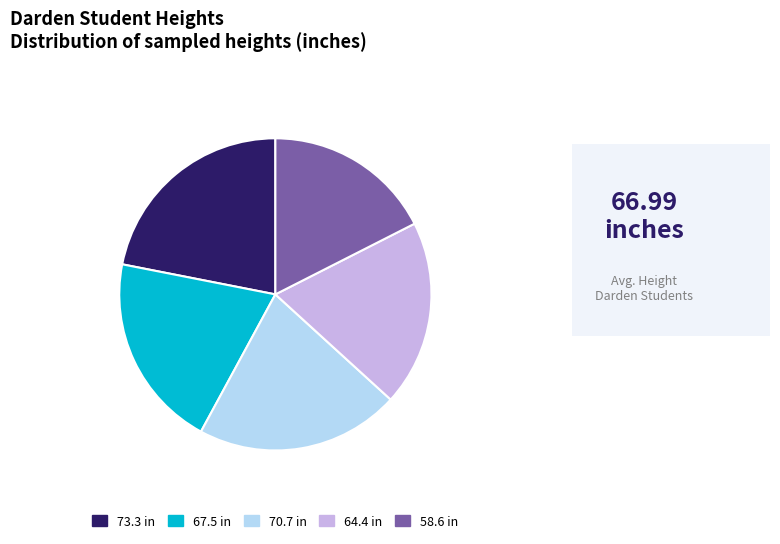

What is the ratio of the value at 70.7 in to the value at 64.4 in?

1.1